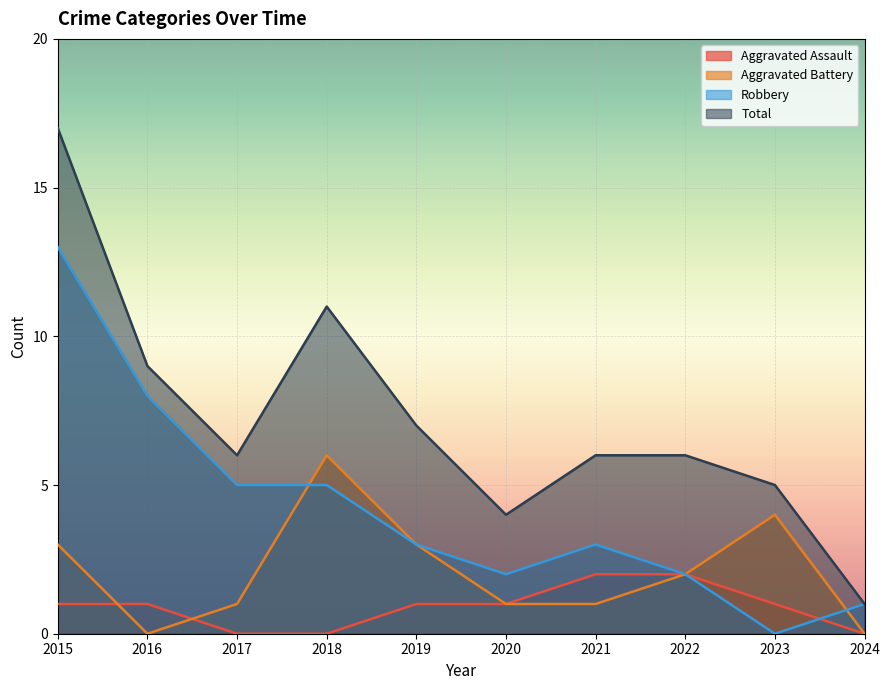

Rank the categories by Aggravated Assault value from lowest to highest.

2017, 2018, 2024, 2015, 2016, 2019, 2020, 2023, 2021, 2022